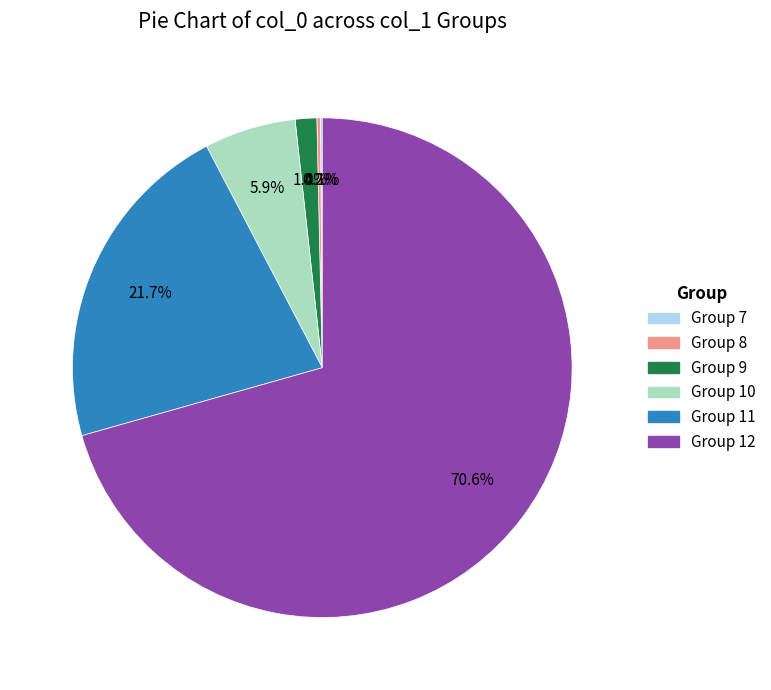

Does Group 12 account for over 50% of the chart?

Yes